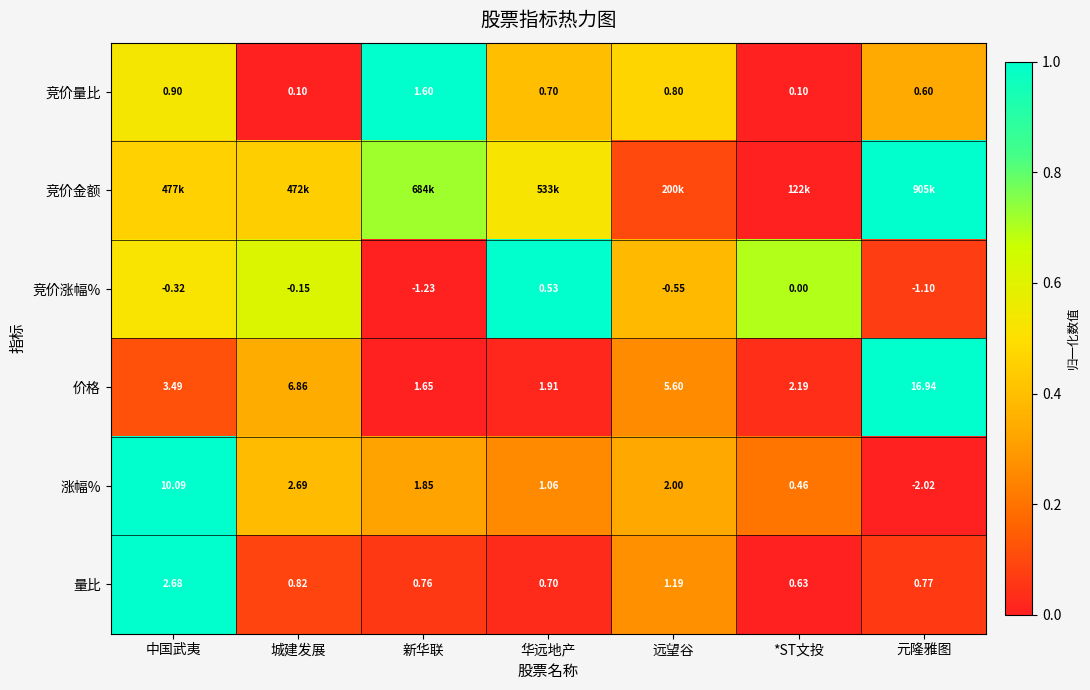

The 量比 series shows 0.1 at 新华联. True or false?

False